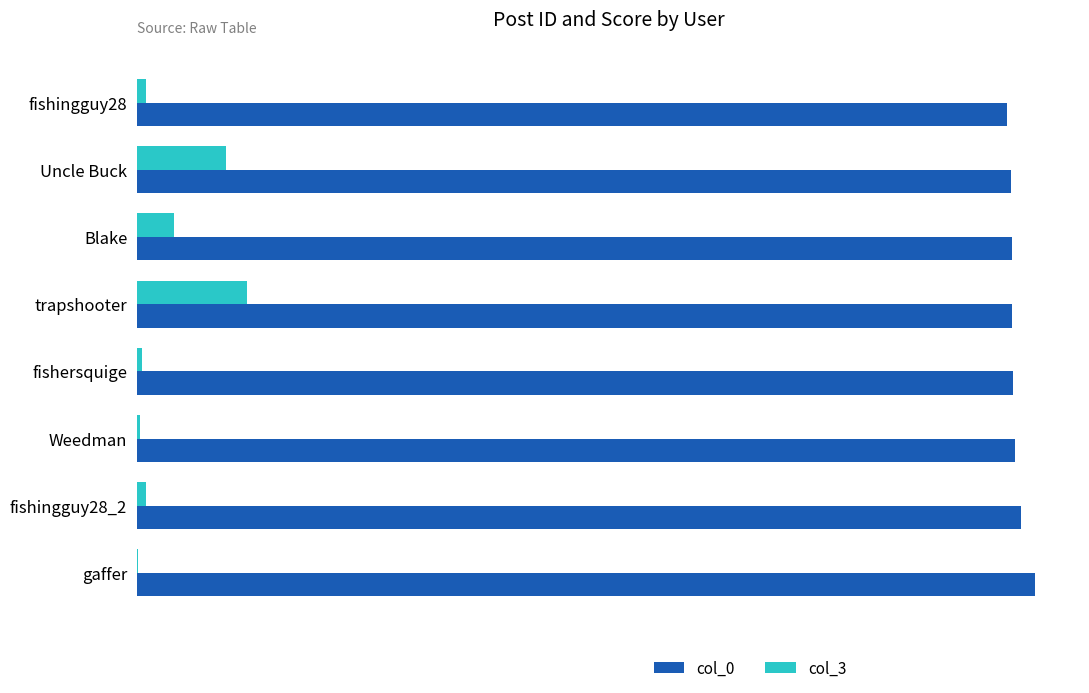

Which series has the largest range (max minus min)?

col_3